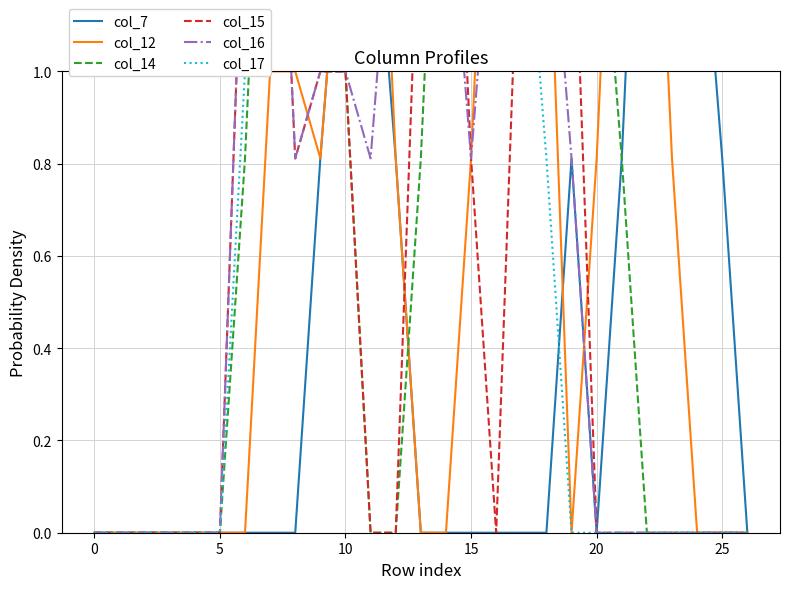

Is it true that col_14 equals 0.0 at 23?

True